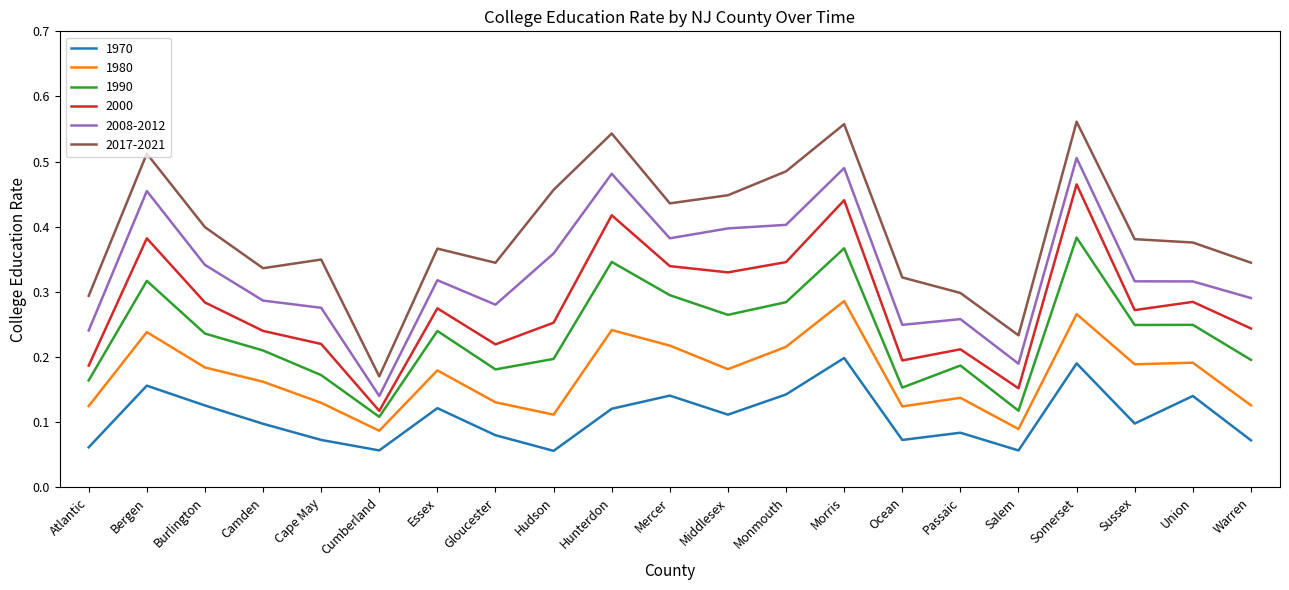

Which category has the lowest value in the 2008-2012 series?

Cumberland